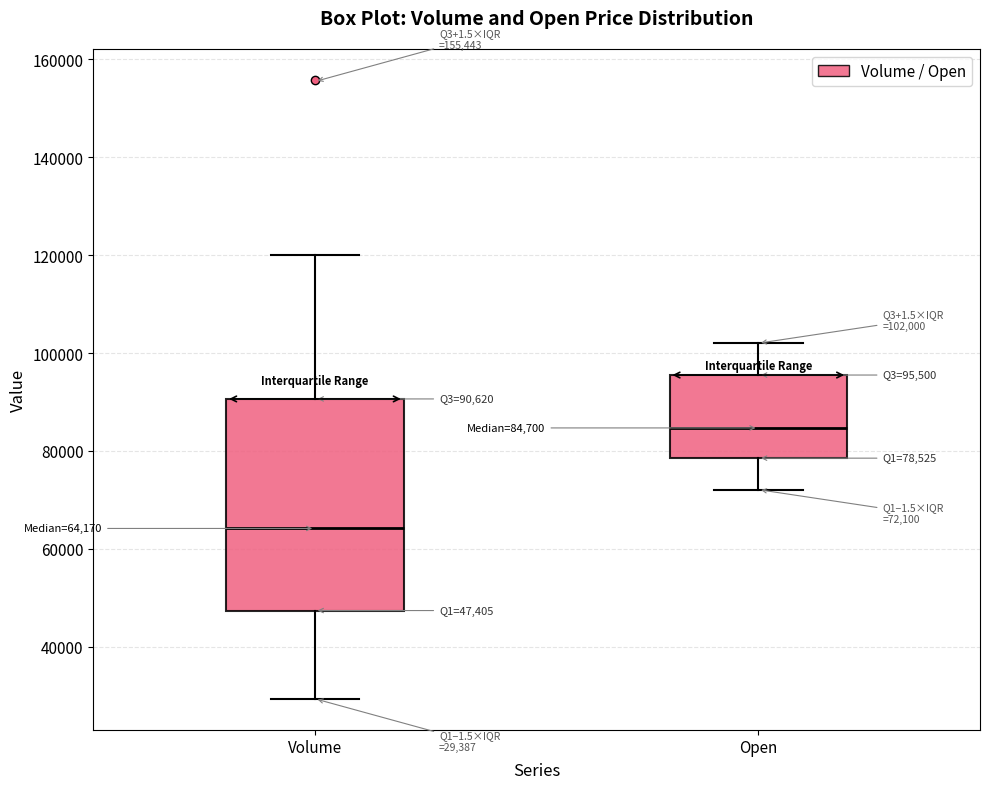

Which box's median line is the highest?

Open